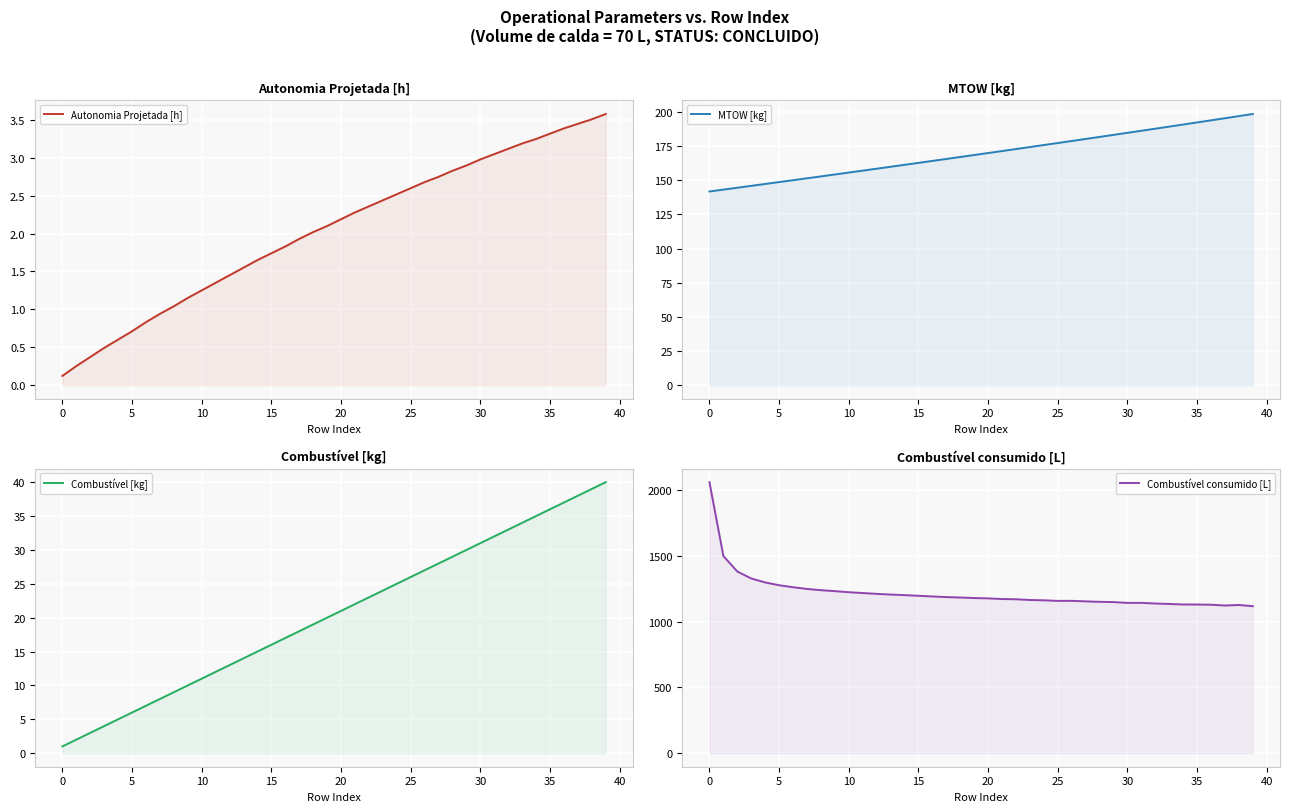

What is the difference between the second highest and second lowest values in the Combustível [kg] series?

37.0